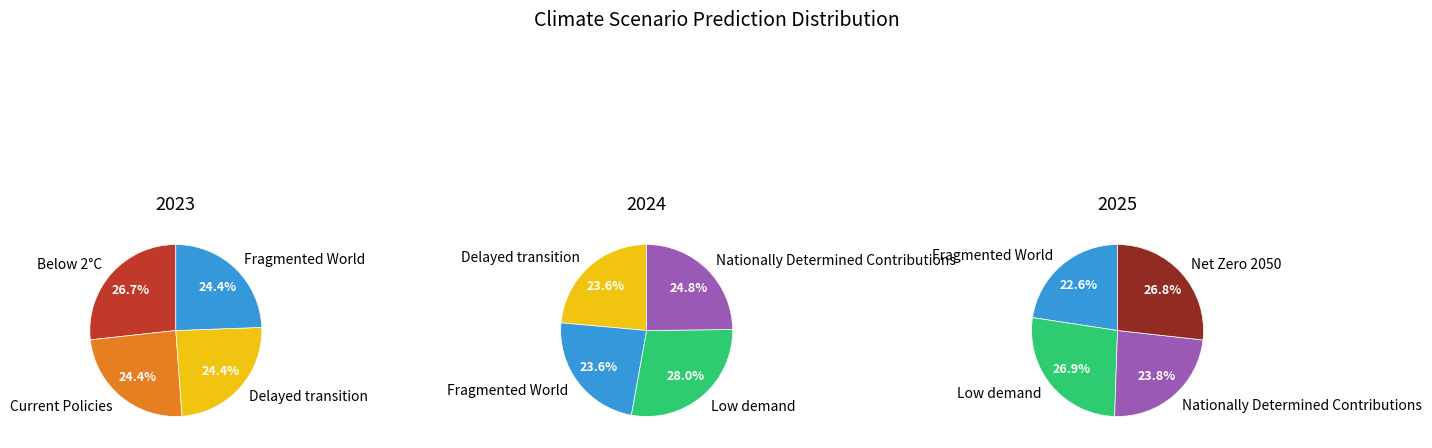

True or false: Below 2°C accounts for 5% of the total.

False